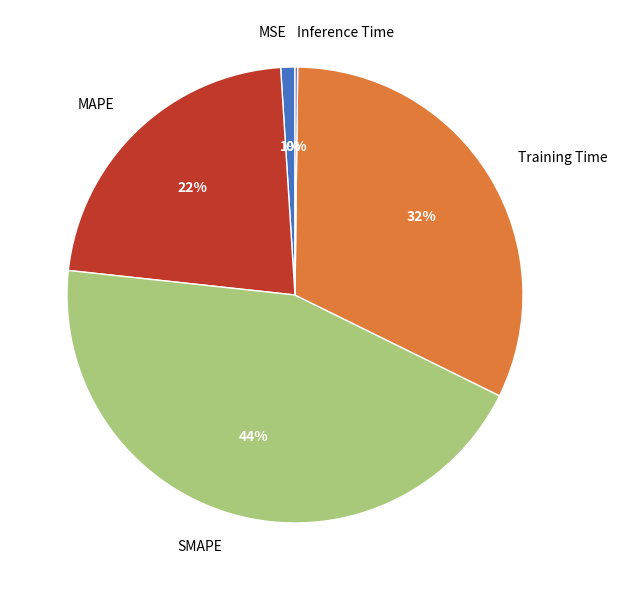

Is the sum of MAPE and Training Time greater than half?

Yes